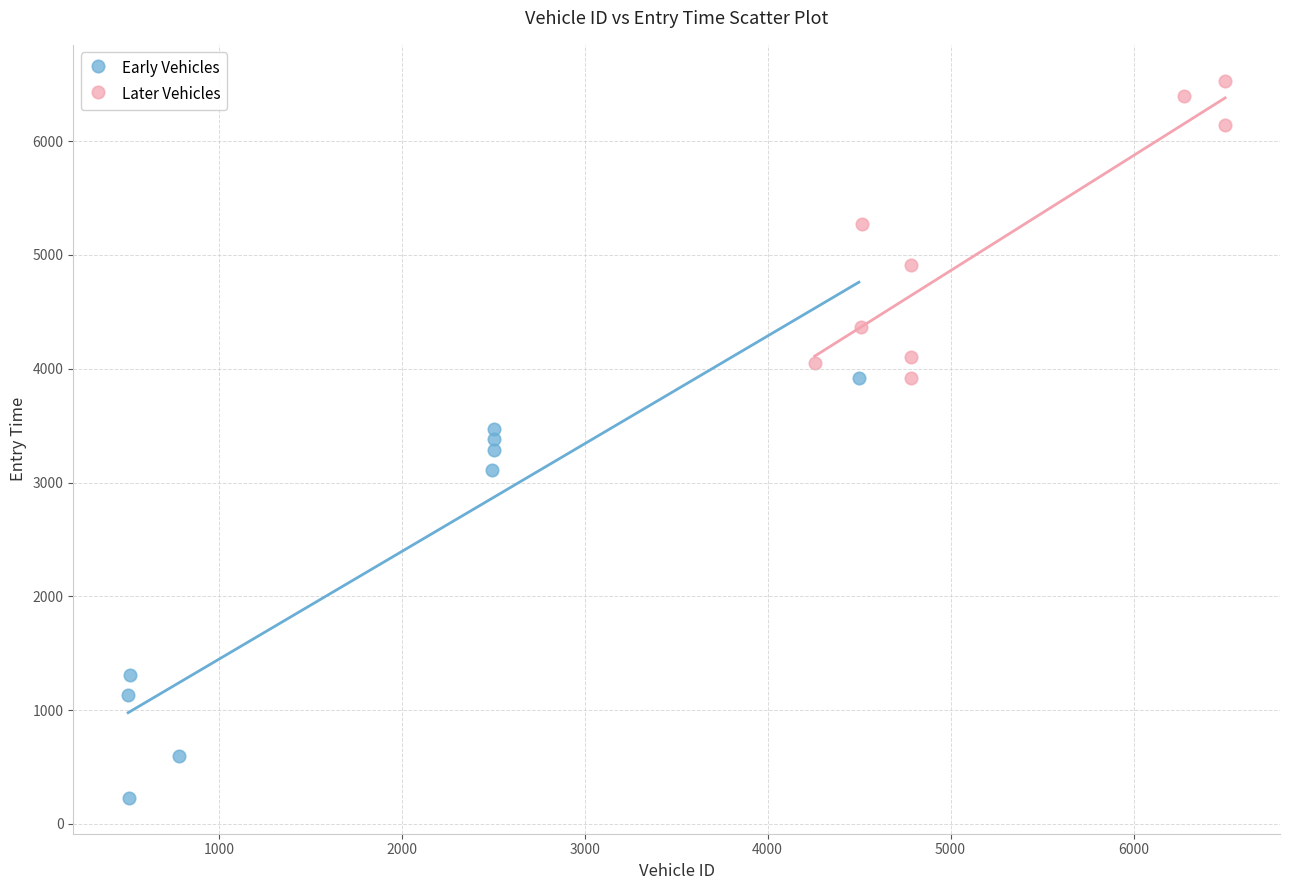

Which series has the largest Y range (max minus min)?

Early Vehicles